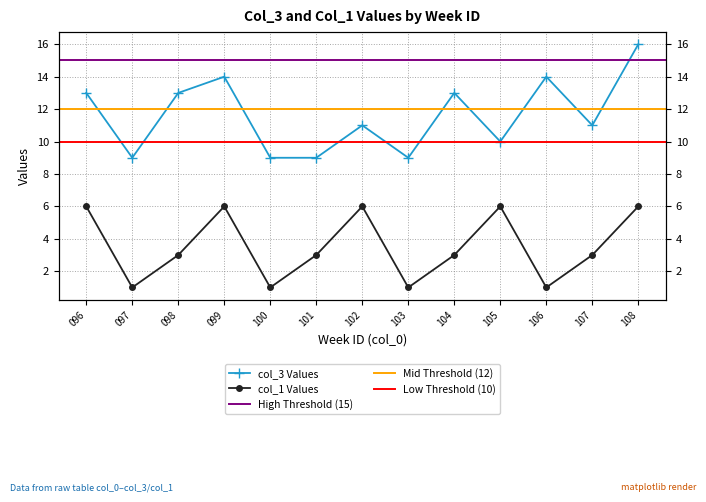

At how many categories does at least one series exceed 9?

9